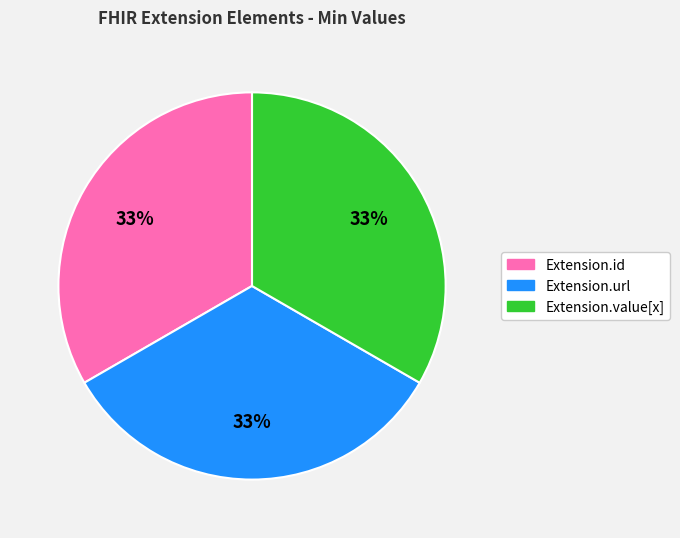

To the nearest percent, what is the average slice percentage?

33%